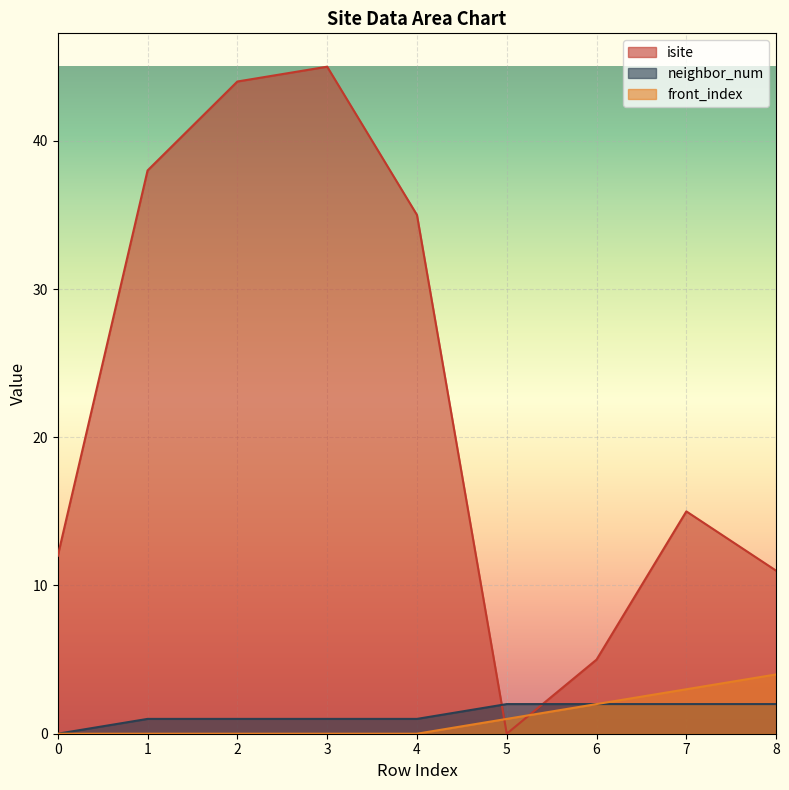

What is the sum of the neighbor_num values at 3 and 6?

3